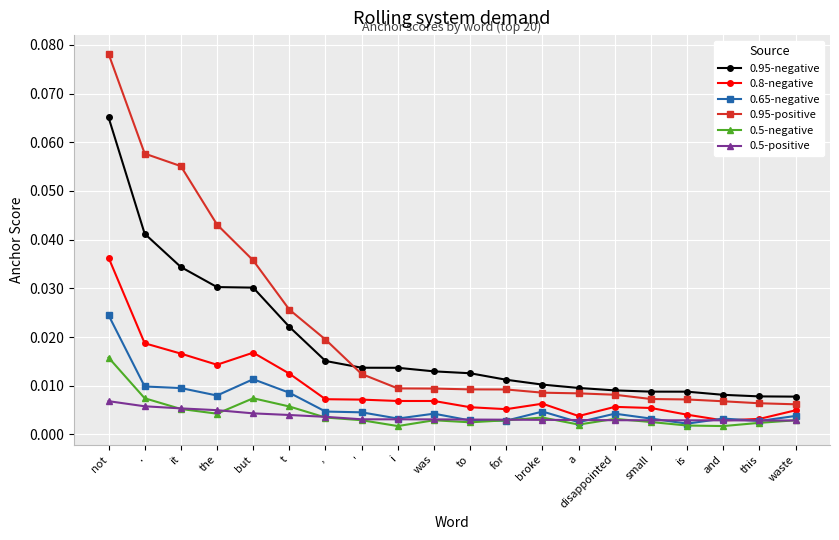

What position from the left is for?

12